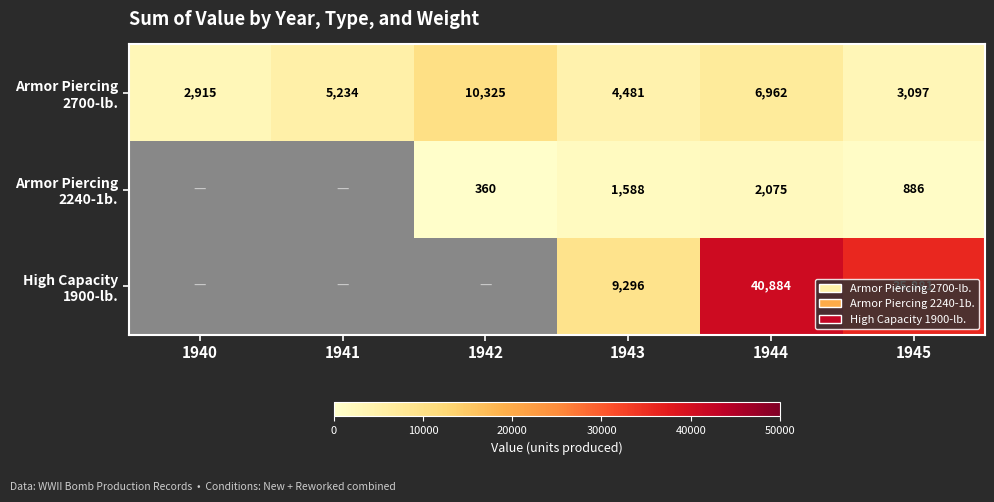

Between 1944 and 1941, which is larger?

1944